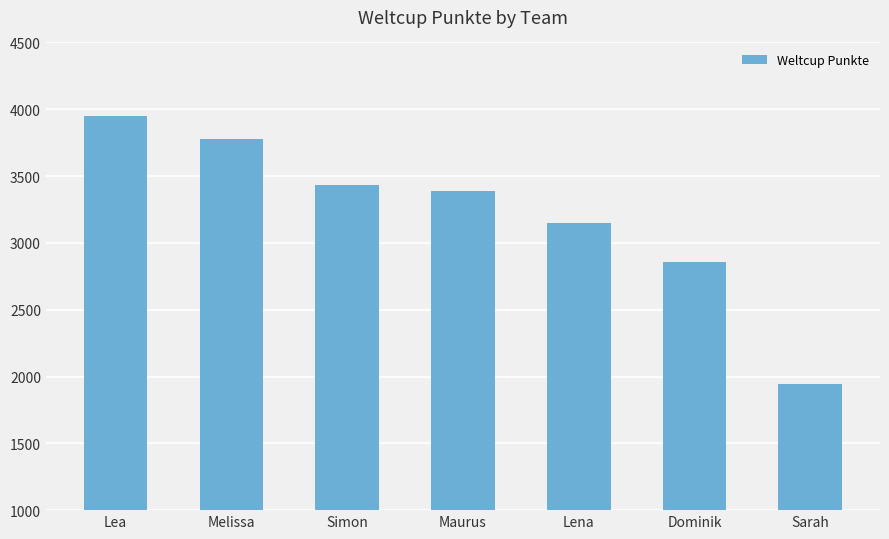

Is it true that the value at Melissa is 3779?

True